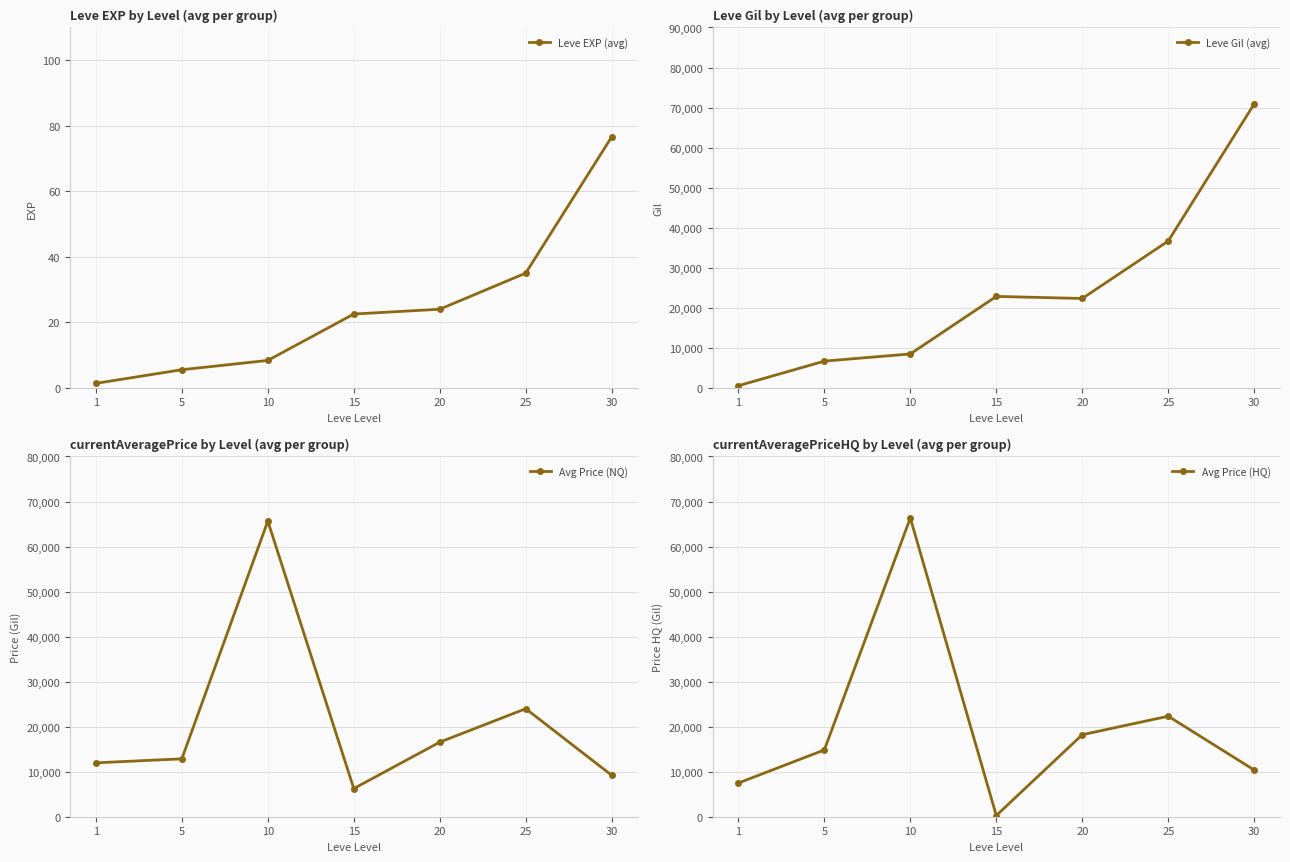

True or false: Leve Gil (avg) and Leve EXP (avg) intersect in this chart.

False